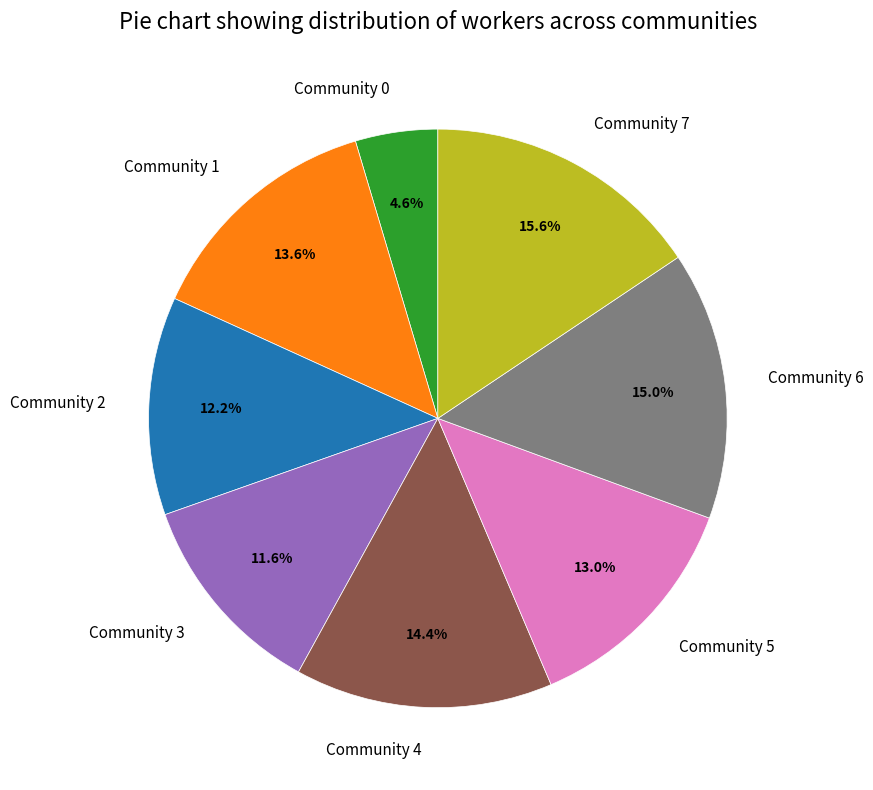

Is it true that Community 7 is 28% of the pie?

False